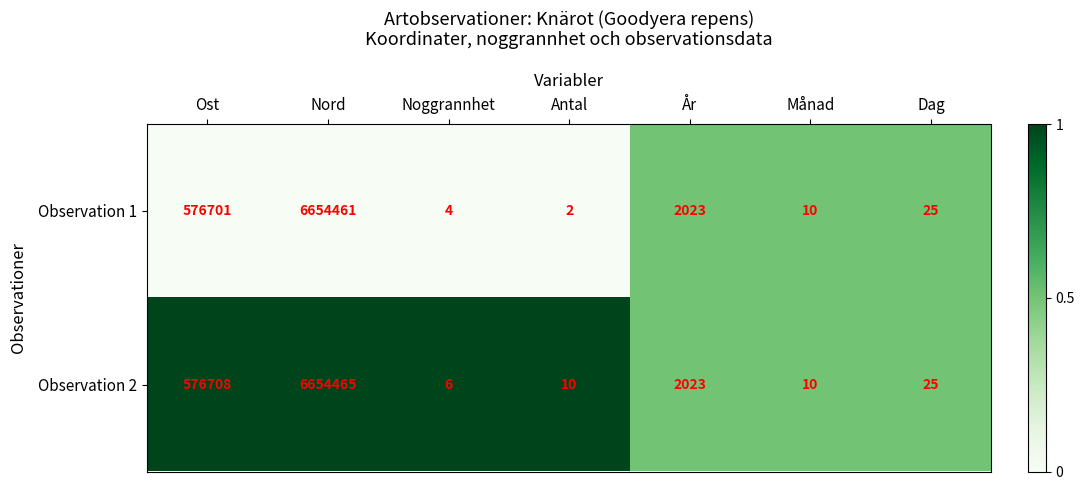

What is the greatest value displayed?

6654465